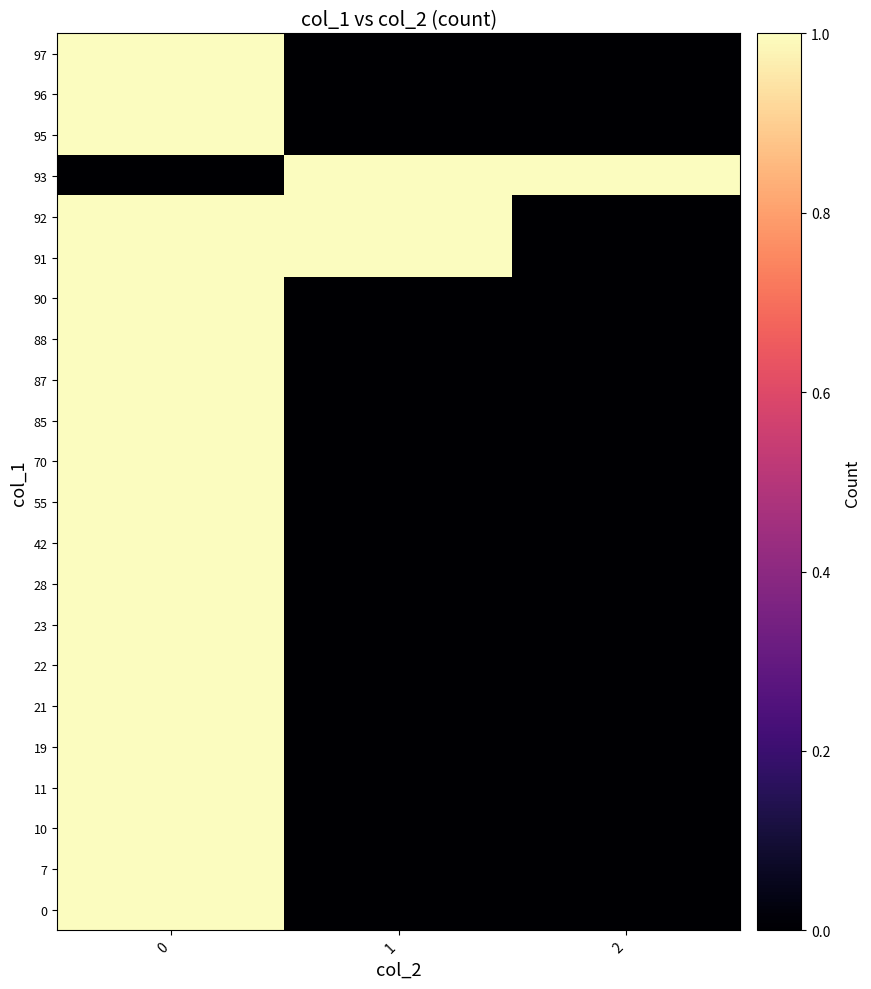

How many distinct data groups are displayed?

22